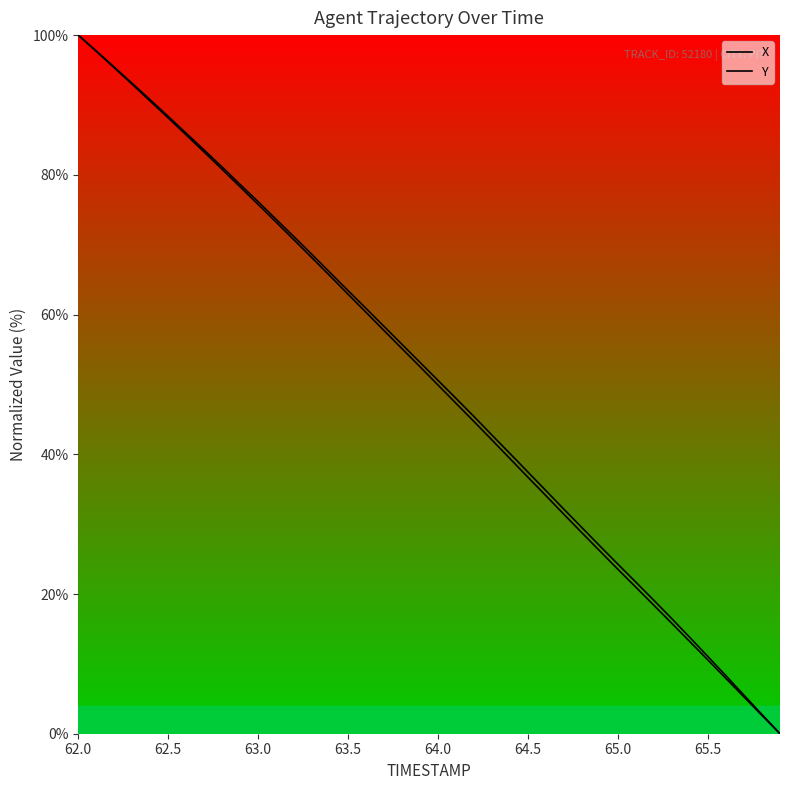

What is the sum of all X values?

2032.6